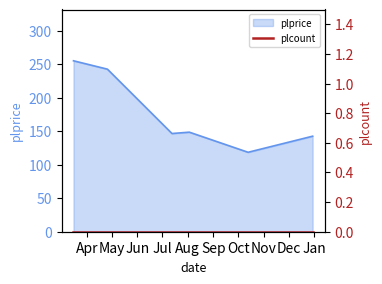

True or false: the data shows 147.5 at 2022-03-16.

False